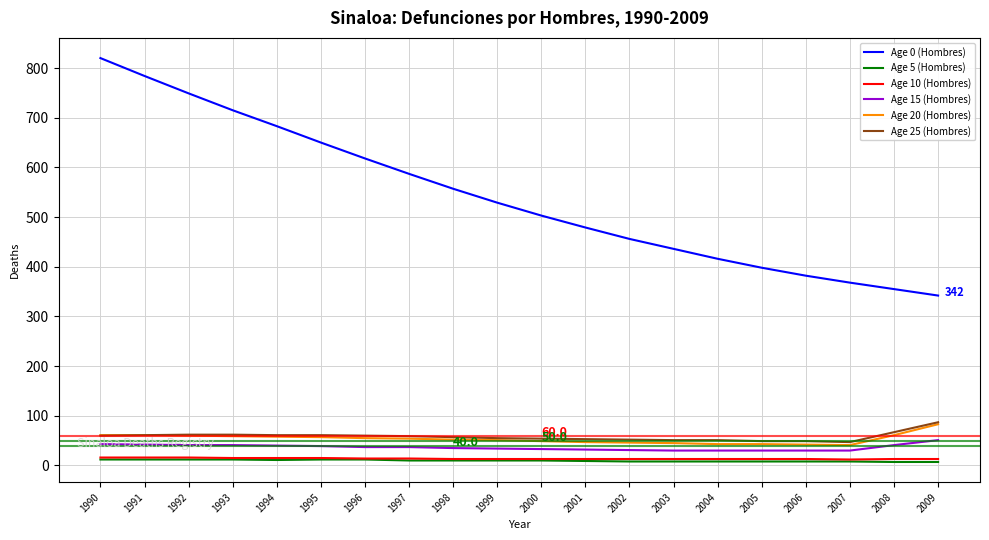

The value of Age 10 (Hombres) at 1999 is 13. True or false?

True